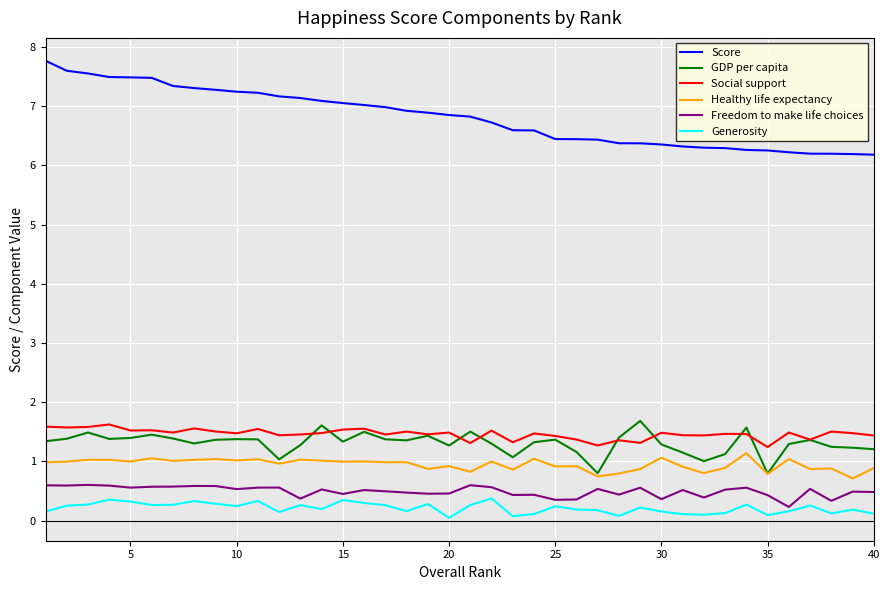

Which series has the largest range (max minus min)?

Score